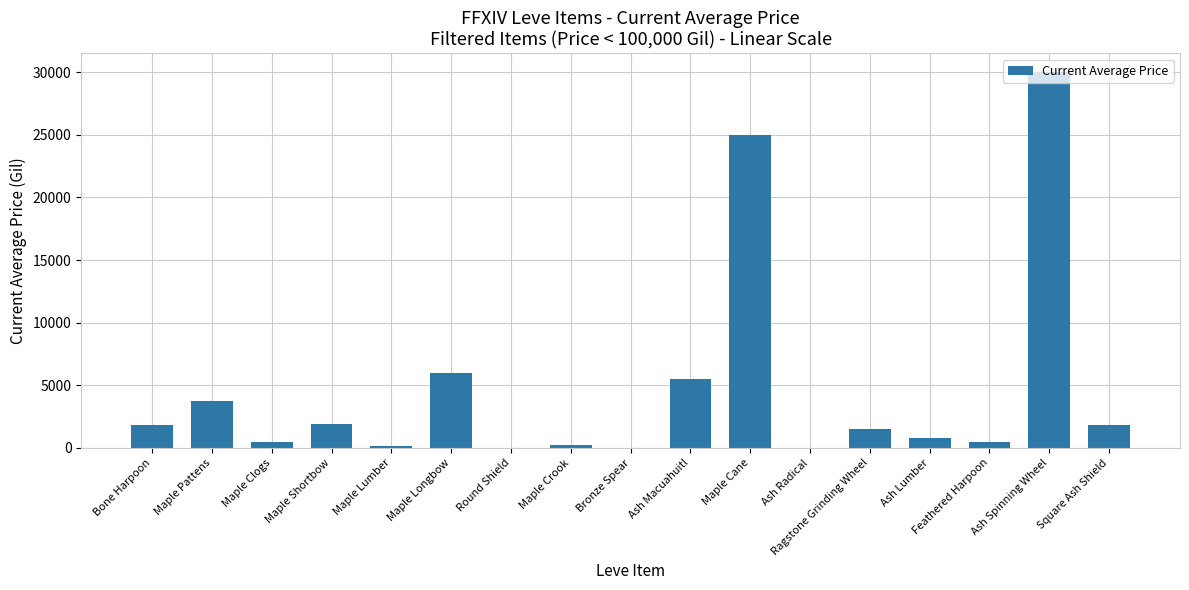

Is it true that the value at Bronze Spear is 0.0?

True